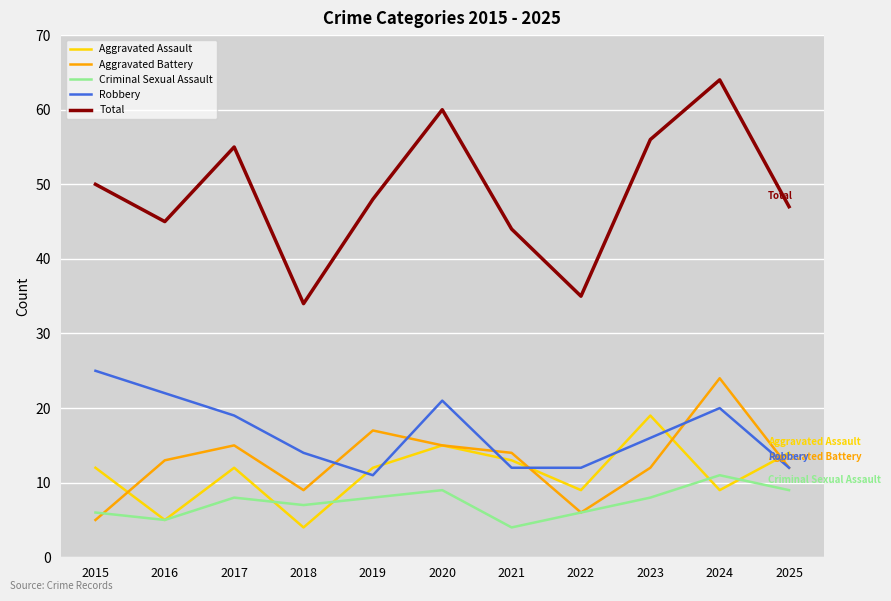

Where is Criminal Sexual Assault nearest to the value 7?

2018